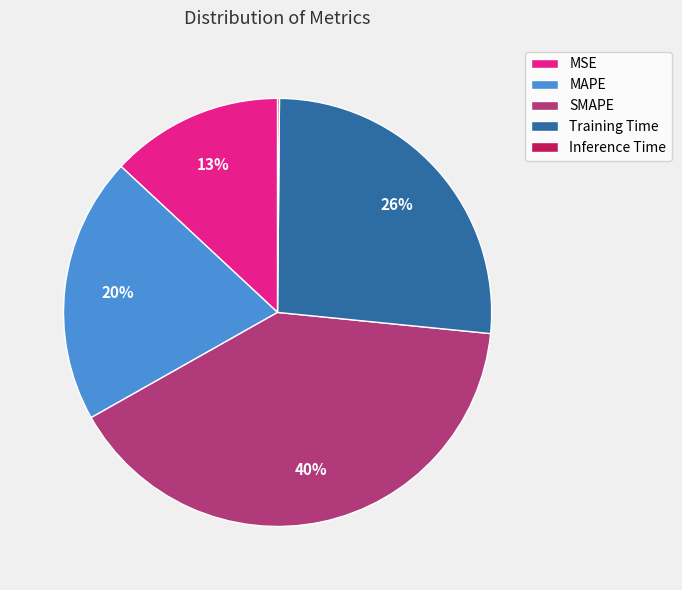

To the nearest percent, what is the average slice percentage?

20%